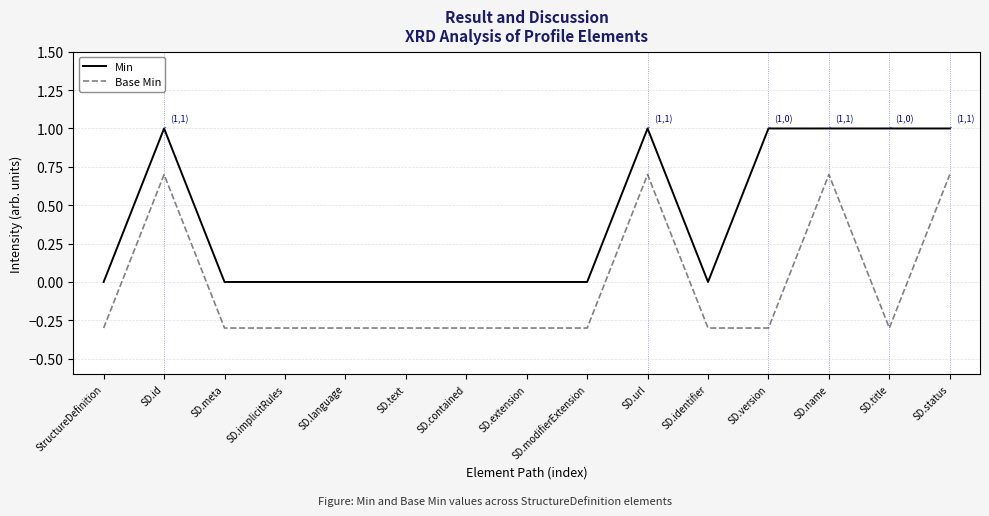

Reading right to left, list all the values displayed in this chart.

Min: 1.0	1.0	1.0	1.0	0.0	1.0	0.0	0.0	0.0	0.0	0.0	0.0	0.0	1.0	0.0
Base Min: 0.7	-0.3	0.7	-0.3	-0.3	0.7	-0.3	-0.3	-0.3	-0.3	-0.3	-0.3	-0.3	0.7	-0.3